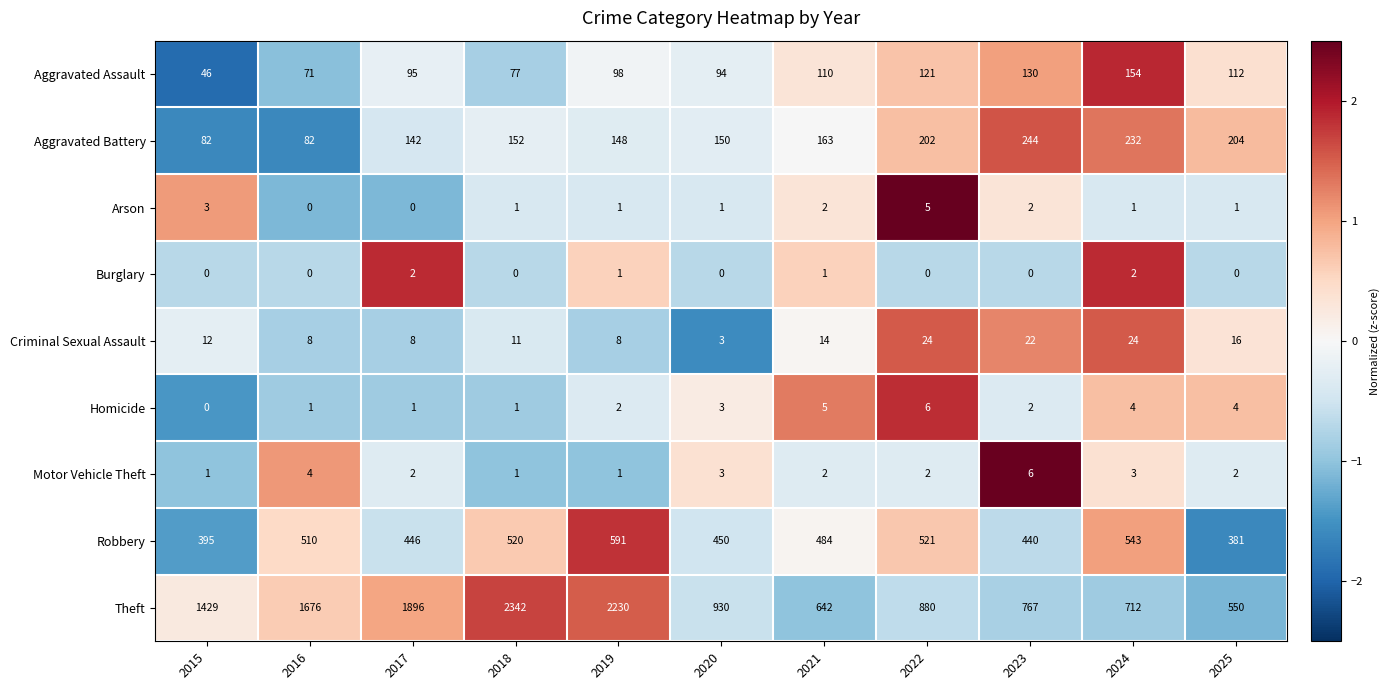

At which label does Robbery reach its minimum?

2025